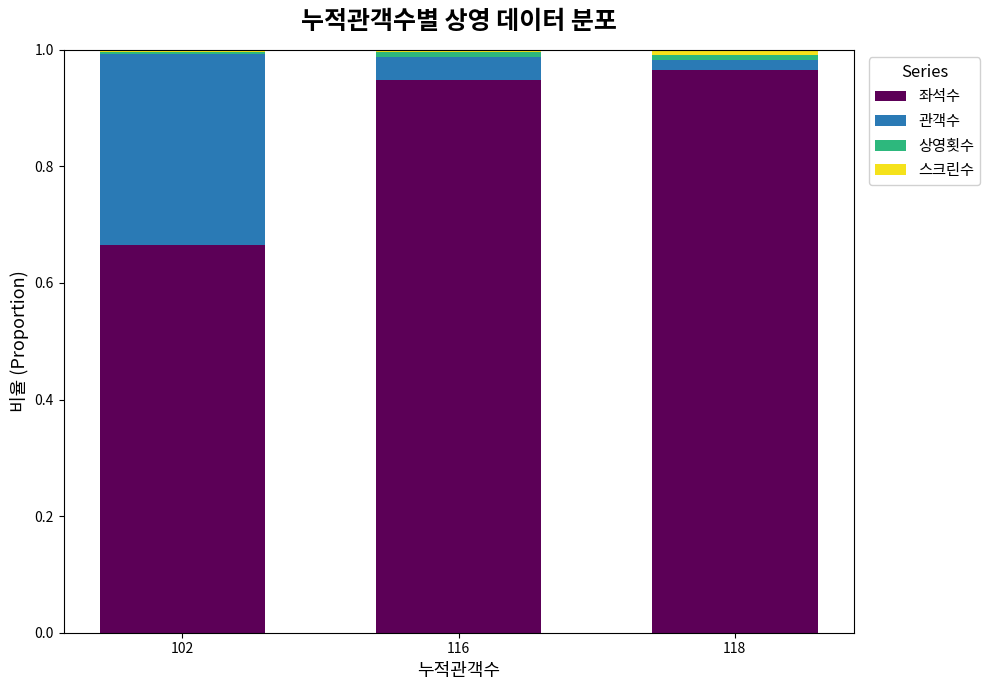

Is it true that 좌석수 equals 0.9 at 116?

True